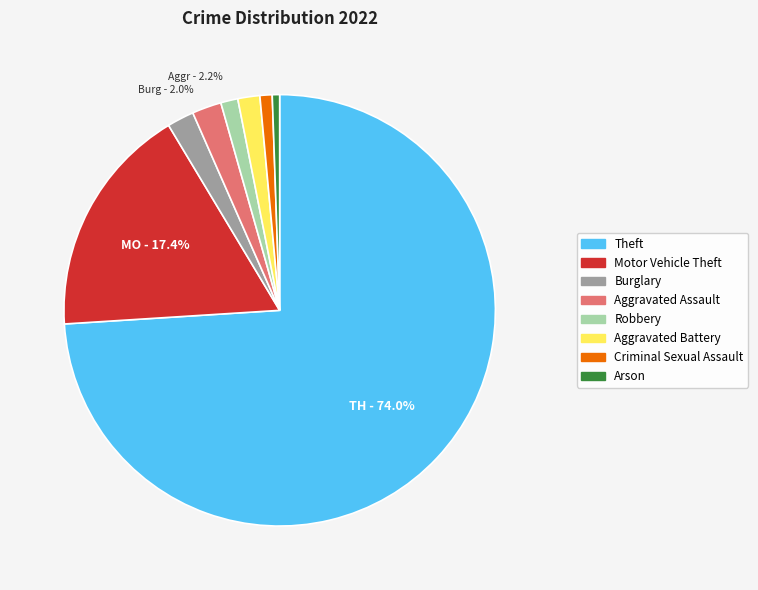

Is Aggravated Battery the majority of the pie?

No